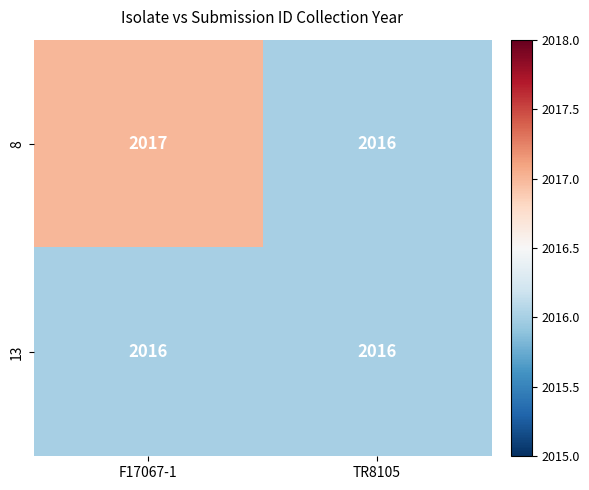

Reading left to right, list all the values displayed in this chart.

8: 2017	2016
13: 2016	2016